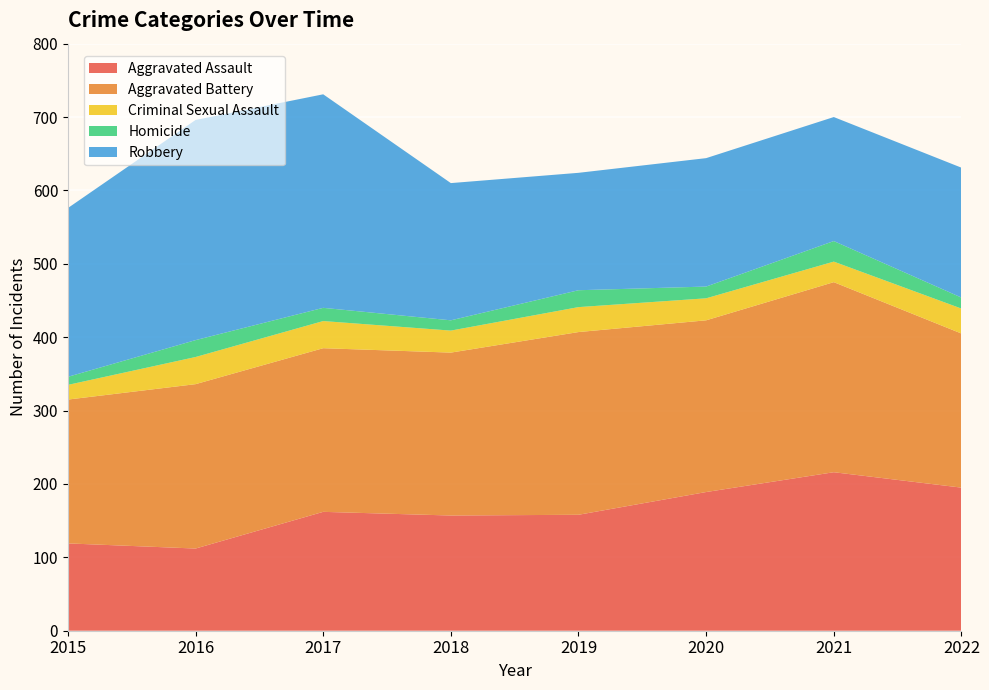

Reading left to right, transcribe all the data shown in this chart.

Aggravated Assault: 119	112	162	157	158	189	216	195
Aggravated Battery: 196	224	223	222	249	234	259	210
Criminal Sexual Assault: 20	37	37	30	34	30	28	34
Homicide: 11	23	18	14	23	16	28	15
Robbery: 230	300	291	187	160	175	169	177